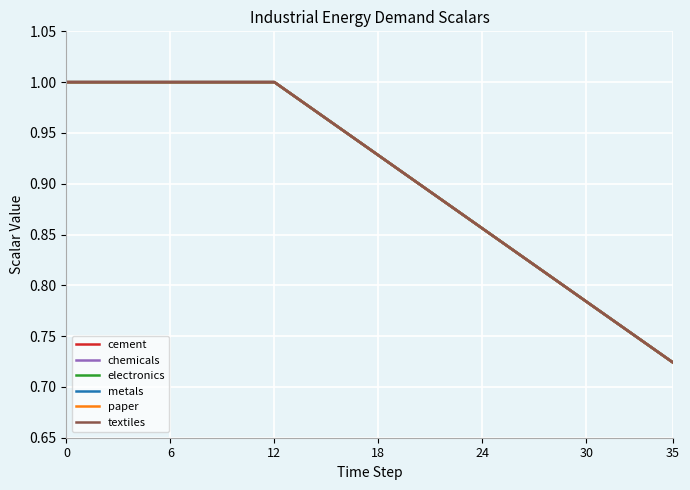

How many lines are shown in the chart?

6